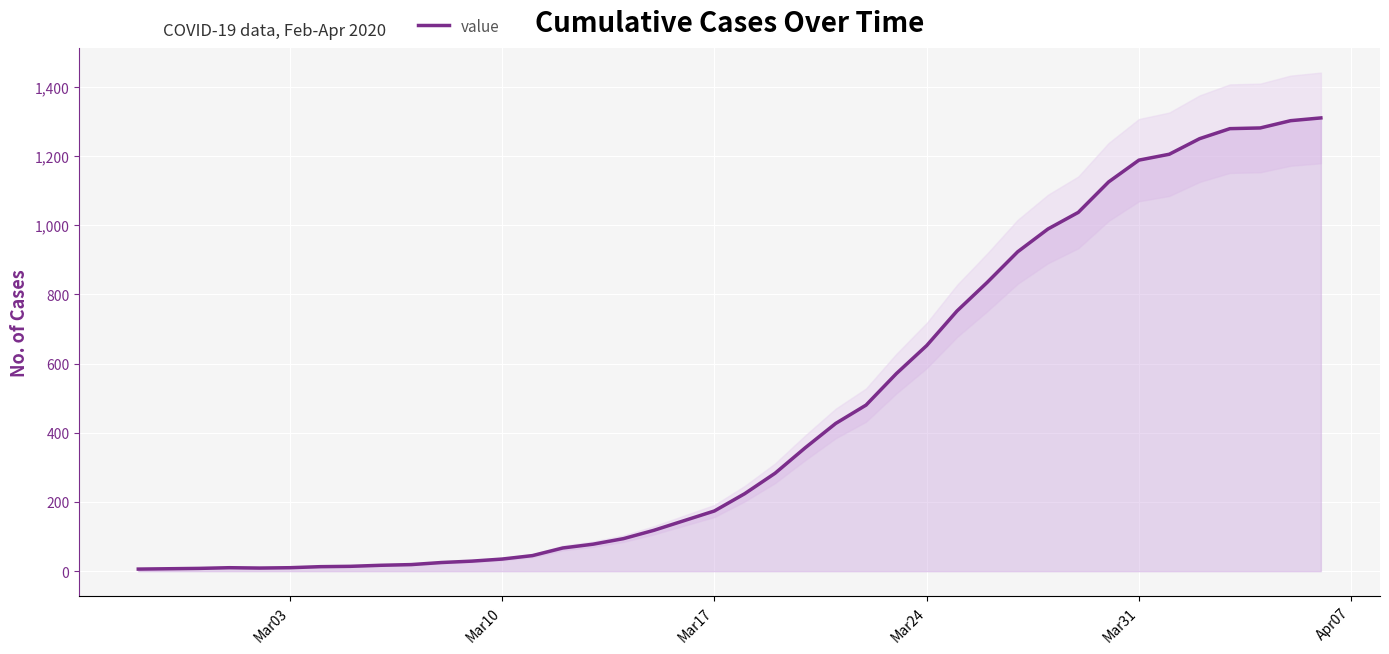

What is the minimum value shown in the chart?

6